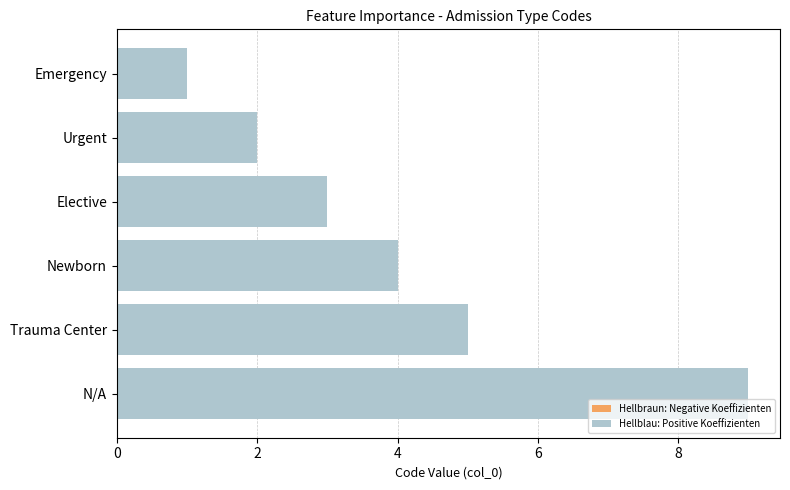

Between Elective and N/A, which is larger?

N/A